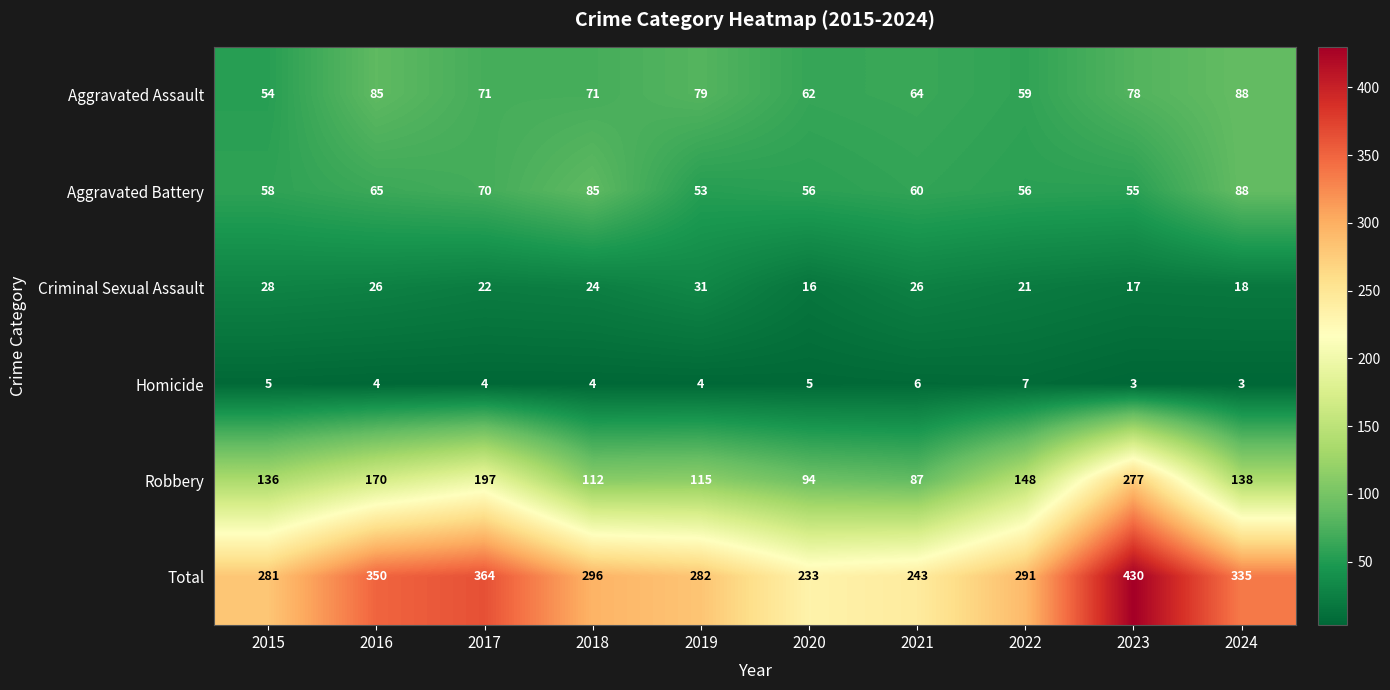

Which series has the largest total across all categories?

Total